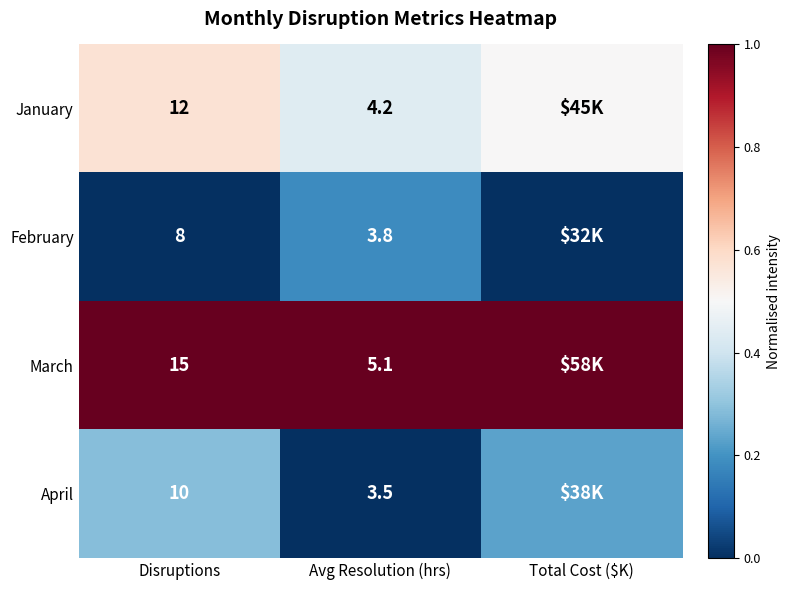

Is the value of April at Disruptions greater than the value of March at Avg Resolution (hrs)?

Yes